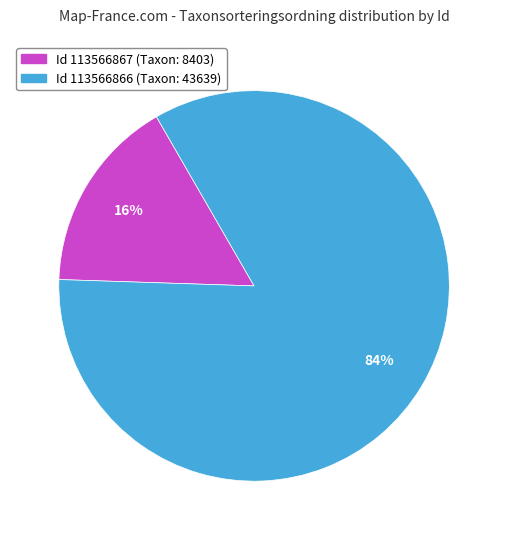

How many slices are in this pie chart?

2